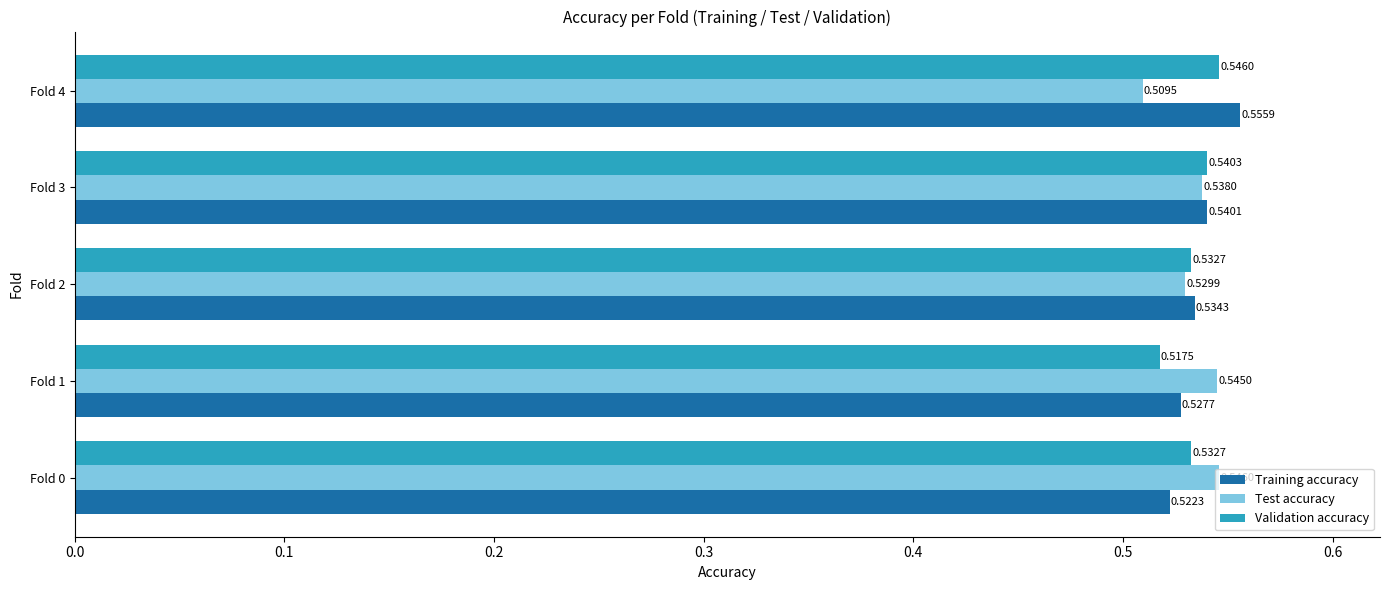

List the labels in order of Training accuracy value, largest first.

Fold 4, Fold 3, Fold 2, Fold 1, Fold 0